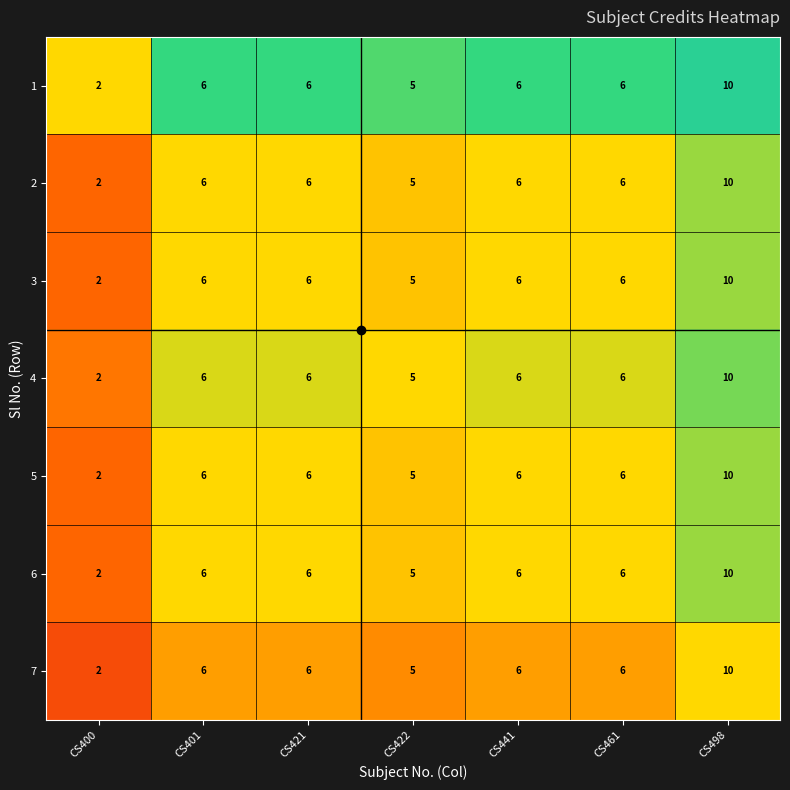

What is the maximum value for 5?

10